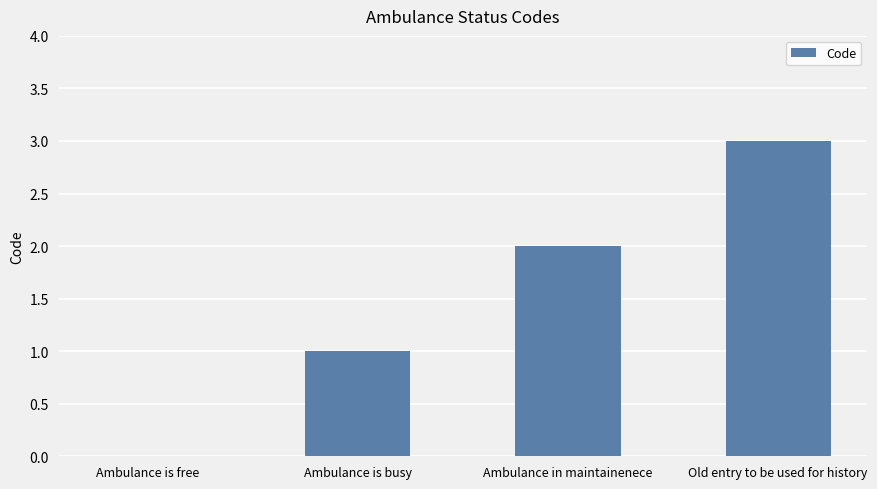

What is the sum of all values?

6